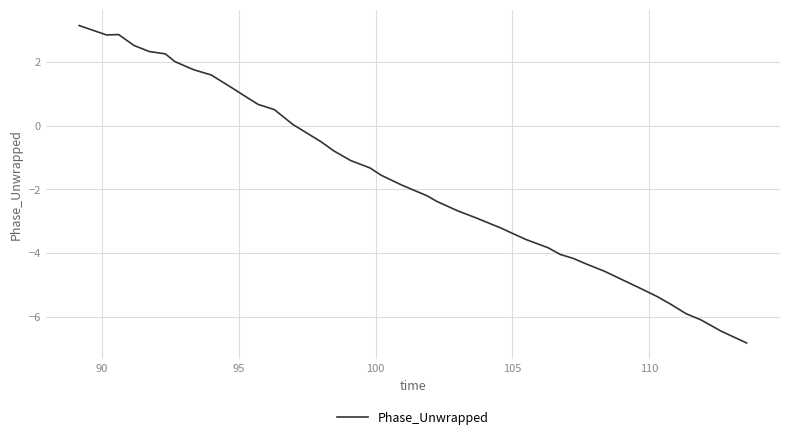

What is the minimum value shown in the chart?

-6.8